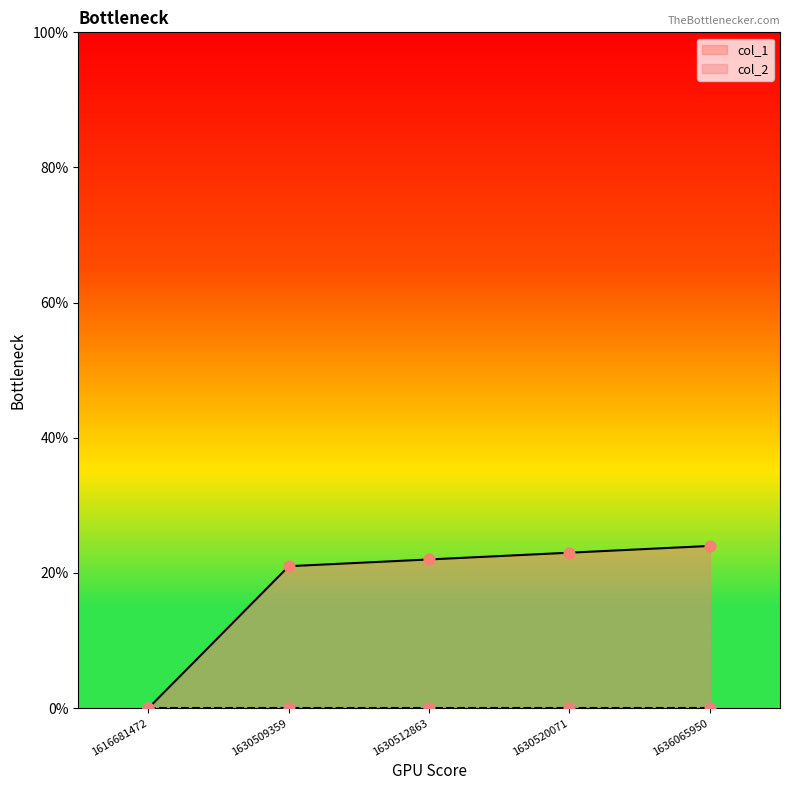

Between 1630509359 and 1636065950, which is larger?

1636065950